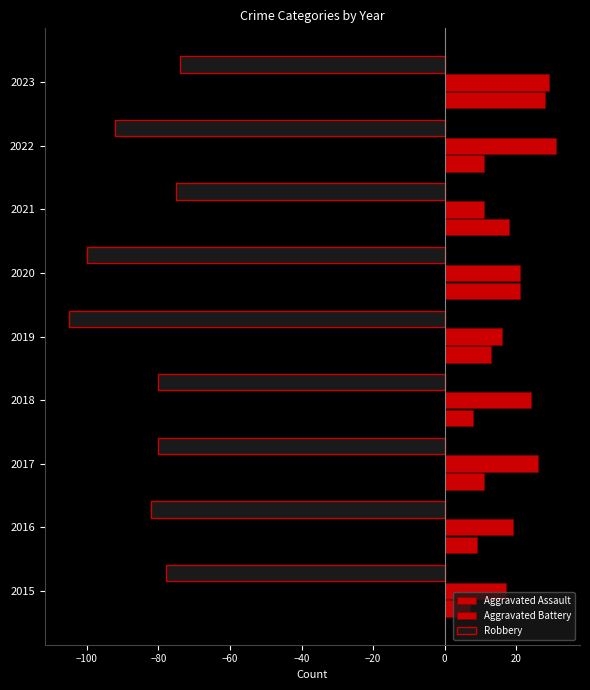

How many categories are shown in the chart?

9